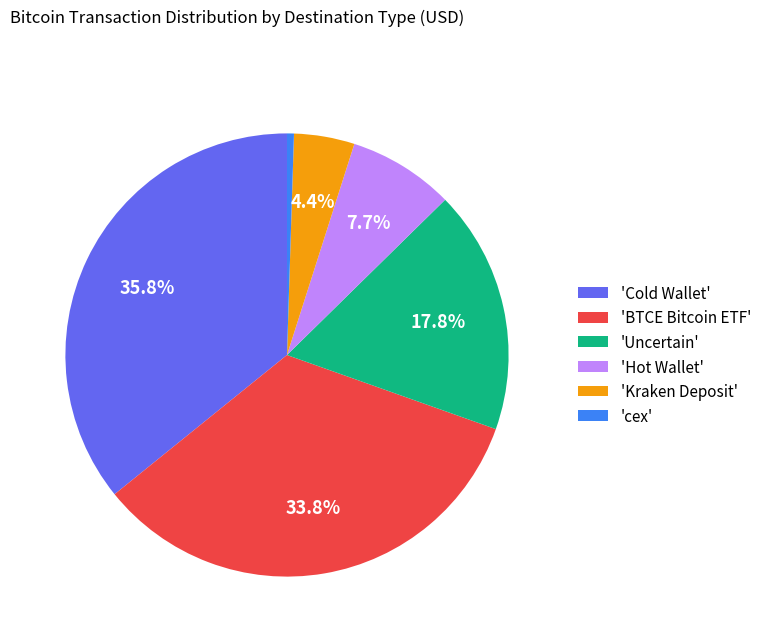

Approximately how many times larger is the value at 'Uncertain' compared to 'Cold Wallet'?

0.5